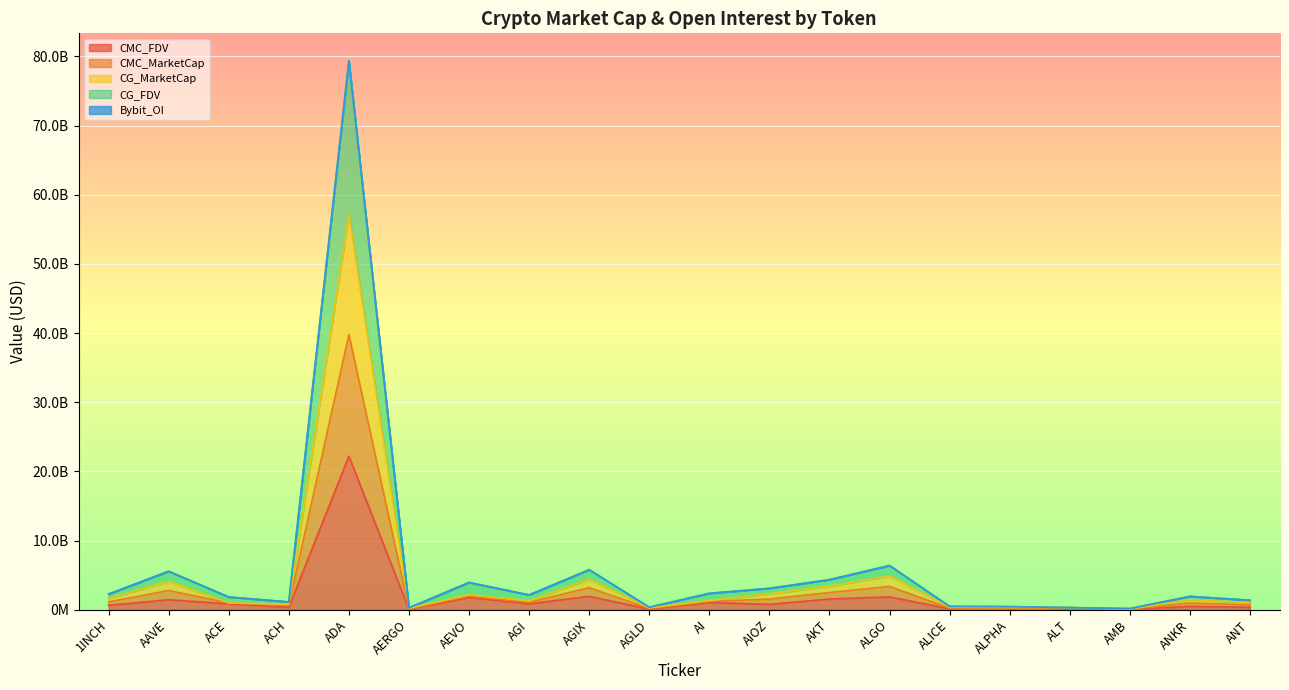

Read the CG_FDV value at AAVE.

5562582501.9